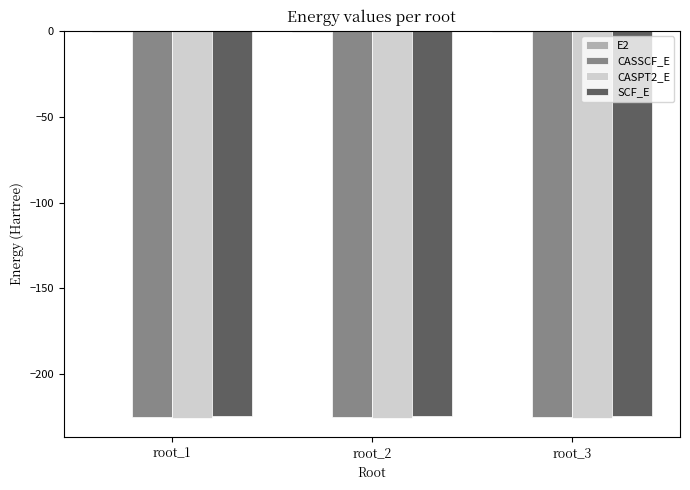

What is the sum of all SCF_E values?

-673.4